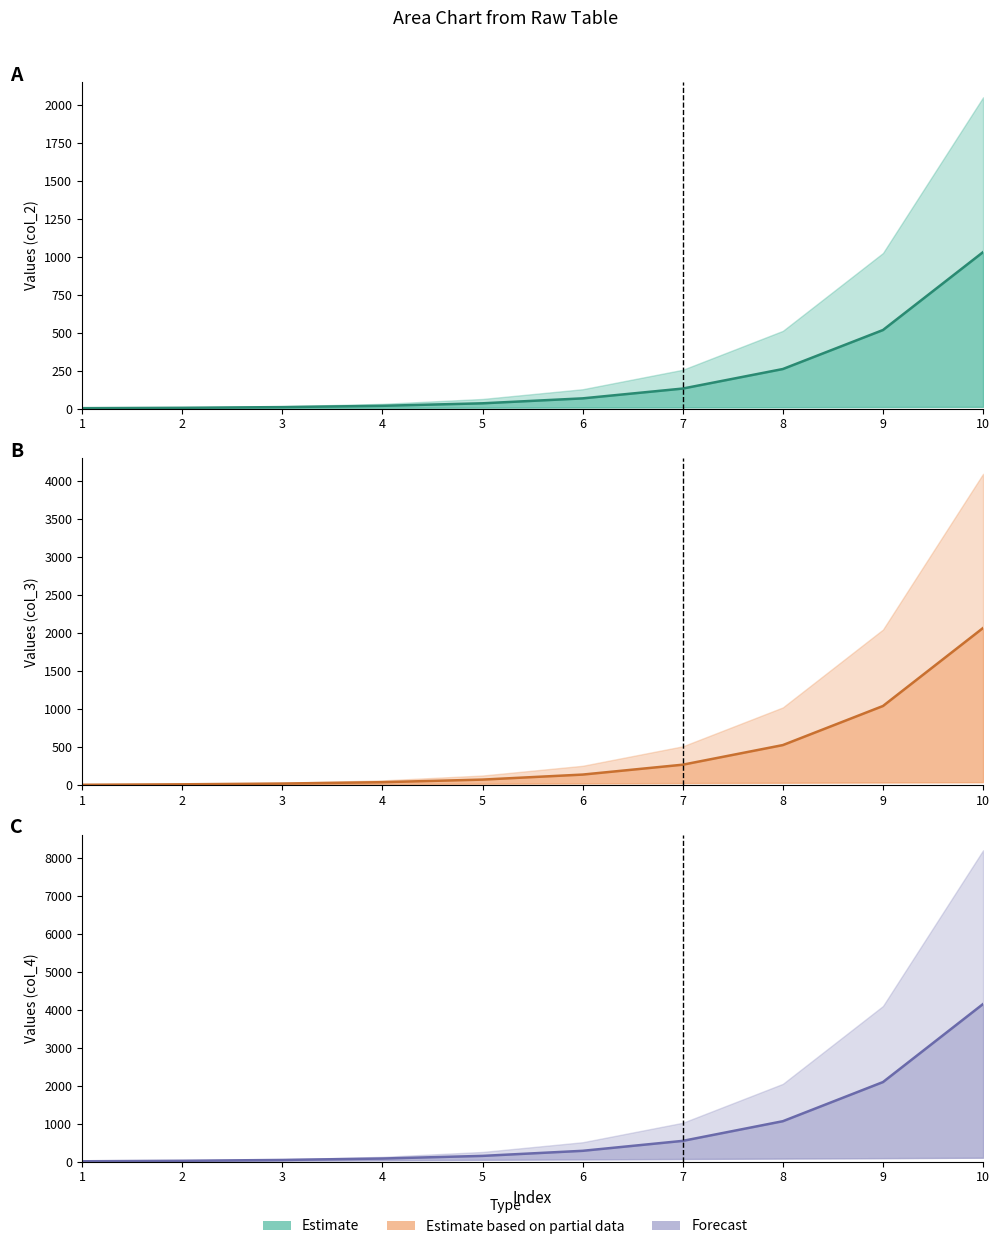

The value at 7 is 547.0. True or false?

True